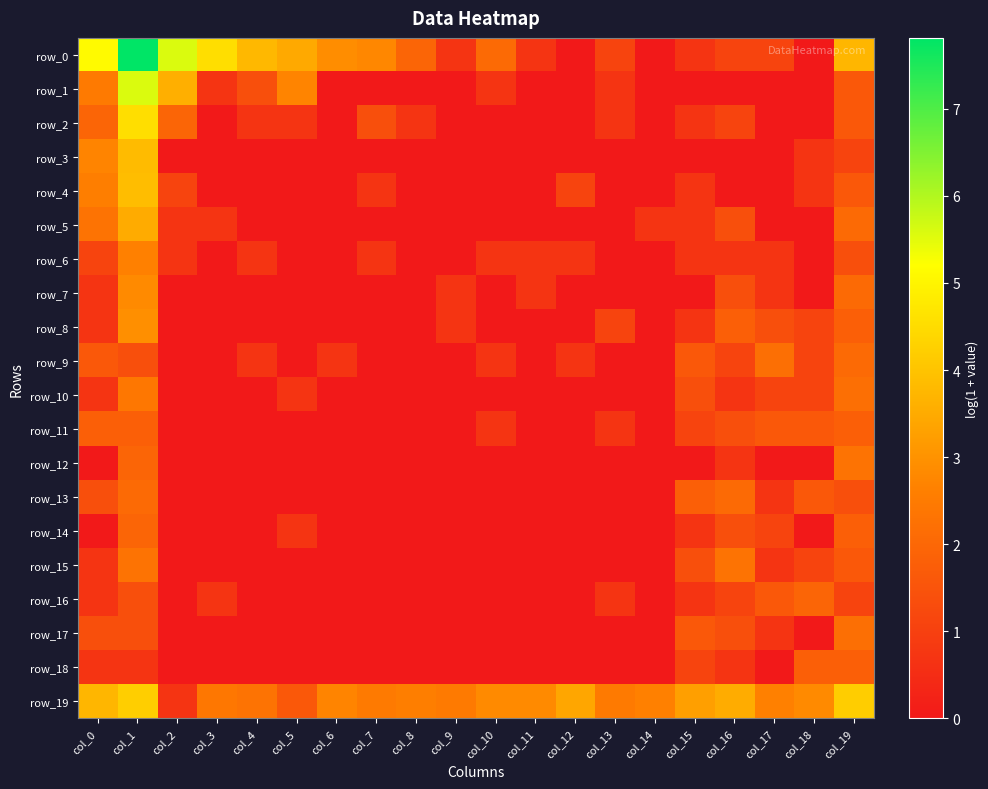

Reading left to right, what are all the values shown in this chart?

row_0: 5.1	7.8	5.6	4.5	3.8	3.5	2.9	2.8	1.9	0.7	2.1	0.7	0.0	1.1	0.0	0.7	1.1	1.1	0.0	3.7
row_1: 2.5	5.6	3.6	0.7	1.4	2.7	0.0	0.0	0.0	0.0	0.7	0.0	0.0	0.7	0.0	0.0	0.0	0.0	0.0	1.6
row_2: 1.9	4.5	1.9	0.0	0.7	0.7	0.0	1.4	0.7	0.0	0.0	0.0	0.0	0.7	0.0	0.7	1.1	0.0	0.0	1.6
row_3: 2.7	3.8	0.0	0.0	0.0	0.0	0.0	0.0	0.0	0.0	0.0	0.0	0.0	0.0	0.0	0.0	0.0	0.0	0.7	1.1
row_4: 2.6	3.9	1.1	0.0	0.0	0.0	0.0	0.7	0.0	0.0	0.0	0.0	1.1	0.0	0.0	0.7	0.0	0.0	0.7	1.6
row_5: 2.3	3.5	0.7	0.7	0.0	0.0	0.0	0.0	0.0	0.0	0.0	0.0	0.0	0.0	0.7	0.7	1.4	0.0	0.0	2.1
row_6: 1.1	2.6	0.7	0.0	0.7	0.0	0.0	0.7	0.0	0.0	0.7	0.7	0.7	0.0	0.0	0.7	0.7	0.7	0.0	1.4
row_7: 0.7	2.8	0.0	0.0	0.0	0.0	0.0	0.0	0.0	0.7	0.0	0.7	0.0	0.0	0.0	0.0	1.4	0.7	0.0	2.1
row_8: 0.7	2.9	0.0	0.0	0.0	0.0	0.0	0.0	0.0	0.7	0.0	0.0	0.0	1.1	0.0	0.7	1.8	1.4	1.1	1.8
row_9: 1.6	1.4	0.0	0.0	0.7	0.0	0.7	0.0	0.0	0.0	0.7	0.0	0.7	0.0	0.0	1.6	1.1	2.2	1.1	2.1
row_10: 0.7	2.4	0.0	0.0	0.0	0.7	0.0	0.0	0.0	0.0	0.0	0.0	0.0	0.0	0.0	1.4	0.7	1.1	1.1	2.2
row_11: 1.8	1.8	0.0	0.0	0.0	0.0	0.0	0.0	0.0	0.0	0.7	0.0	0.0	0.7	0.0	1.1	1.4	1.6	1.6	1.8
row_12: 0.0	1.9	0.0	0.0	0.0	0.0	0.0	0.0	0.0	0.0	0.0	0.0	0.0	0.0	0.0	0.0	0.7	0.0	0.0	2.3
row_13: 1.4	2.1	0.0	0.0	0.0	0.0	0.0	0.0	0.0	0.0	0.0	0.0	0.0	0.0	0.0	1.8	2.1	0.7	1.6	1.4
row_14: 0.0	1.9	0.0	0.0	0.0	0.7	0.0	0.0	0.0	0.0	0.0	0.0	0.0	0.0	0.0	0.7	1.4	1.1	0.0	1.8
row_15: 0.7	2.3	0.0	0.0	0.0	0.0	0.0	0.0	0.0	0.0	0.0	0.0	0.0	0.0	0.0	1.4	2.3	0.7	1.1	1.6
row_16: 0.7	1.4	0.0	0.7	0.0	0.0	0.0	0.0	0.0	0.0	0.0	0.0	0.0	0.7	0.0	0.7	1.1	1.6	1.9	1.1
row_17: 1.4	1.4	0.0	0.0	0.0	0.0	0.0	0.0	0.0	0.0	0.0	0.0	0.0	0.0	0.0	1.6	1.4	0.7	0.0	2.2
row_18: 0.7	0.7	0.0	0.0	0.0	0.0	0.0	0.0	0.0	0.0	0.0	0.0	0.0	0.0	0.0	1.1	0.7	0.0	1.8	1.8
row_19: 3.7	4.2	0.7	2.4	2.3	1.6	2.7	2.5	2.6	2.5	2.8	2.8	3.4	2.5	2.6	3.3	3.5	2.6	2.8	4.2